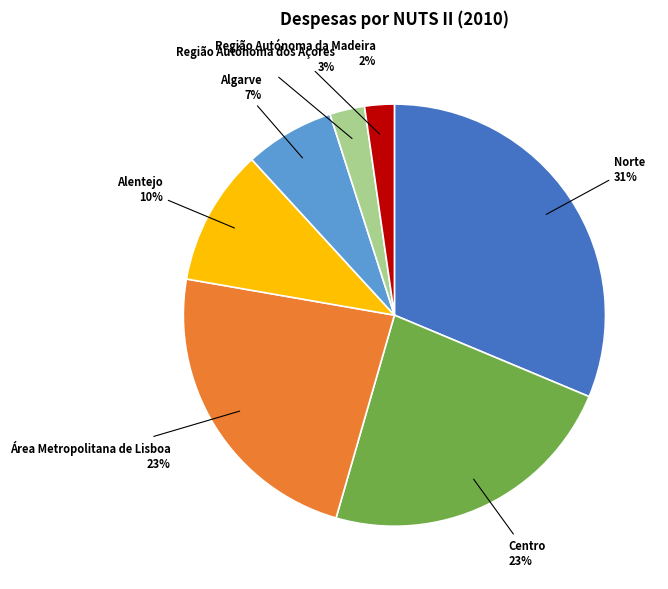

True or false: Algarve accounts for 7% of the total.

True